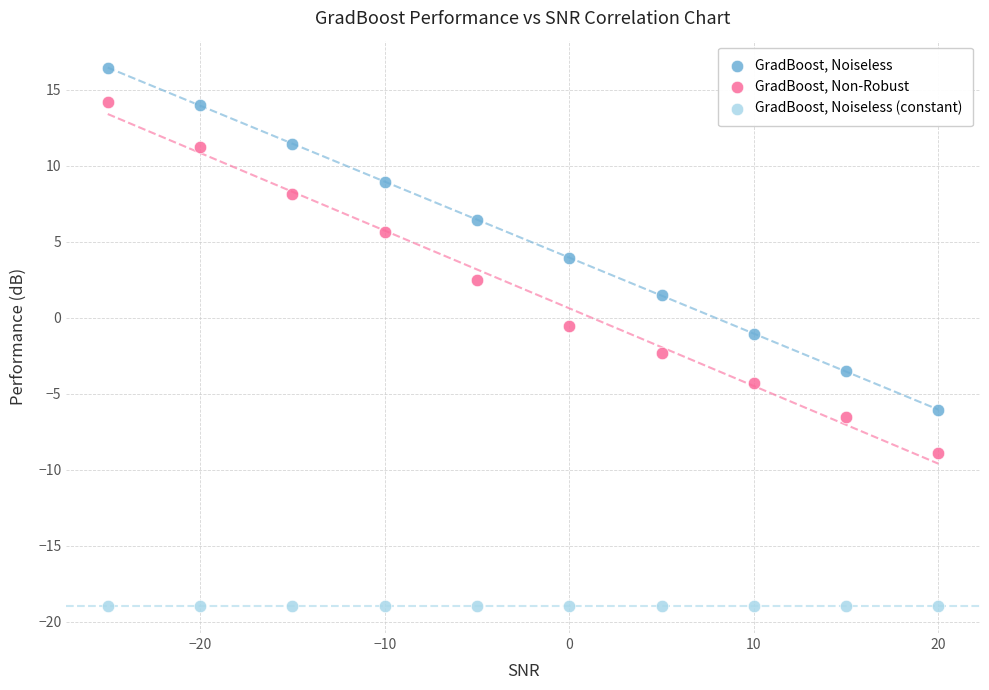

Which series reaches the minimum Y coordinate?

GradBoost, Noiseless (constant)